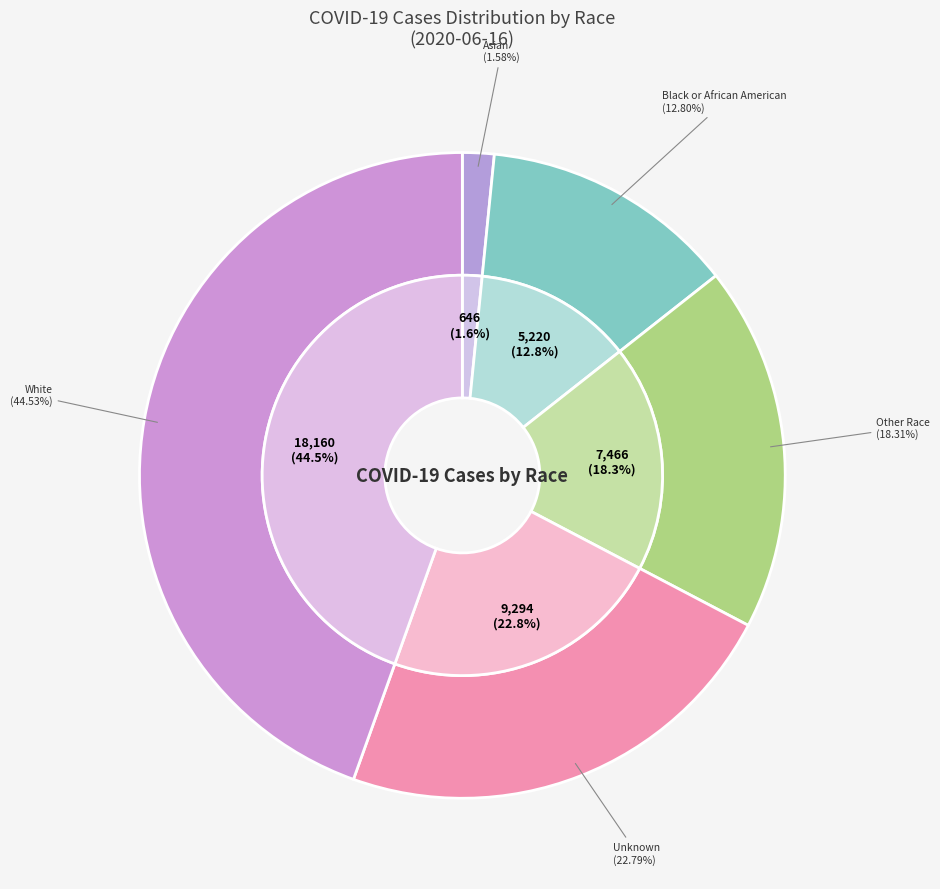

Which has a higher value, Asian or White?

White